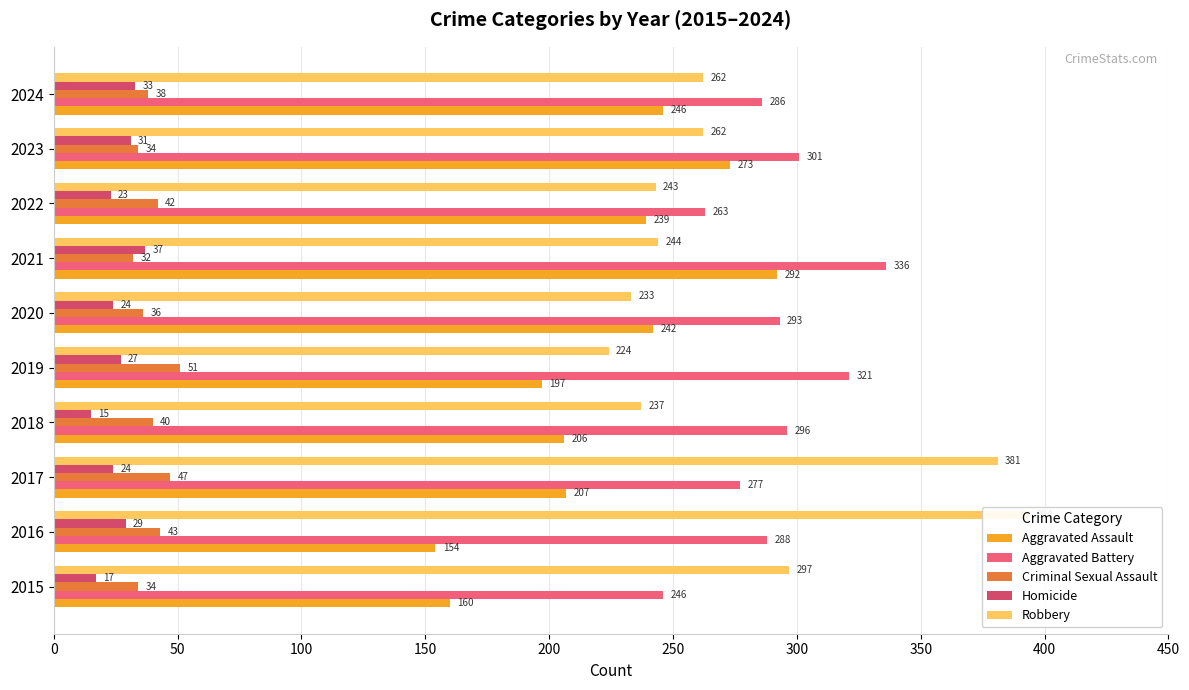

Which series changed the most between 2017 and 2023?

Robbery